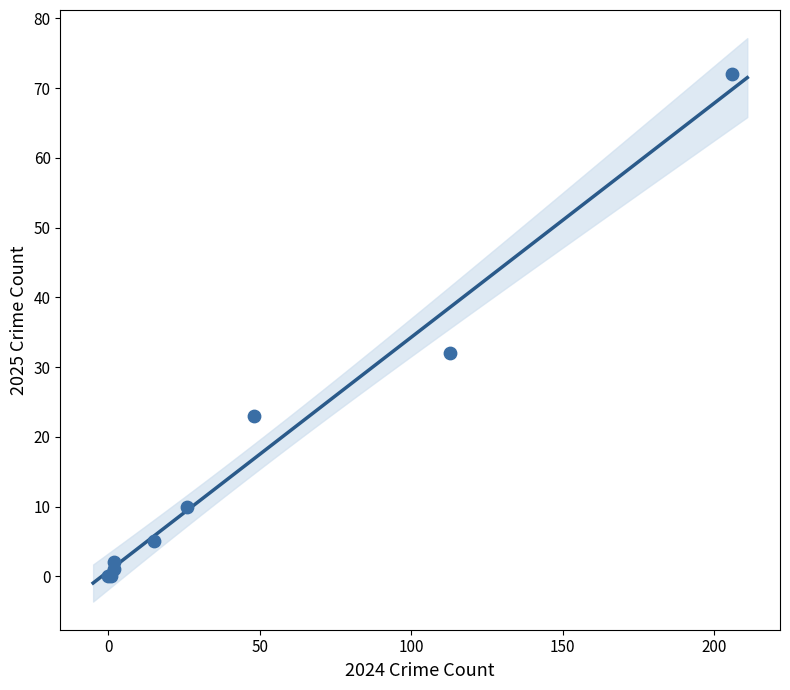

What Y value in the scatter plot is closest to 36?

32